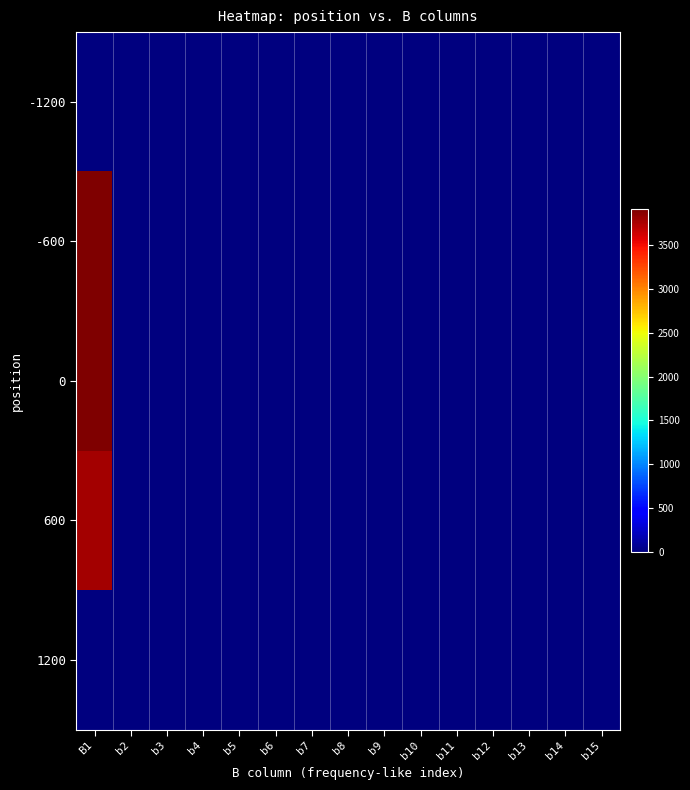

How many data points does each series have?

15